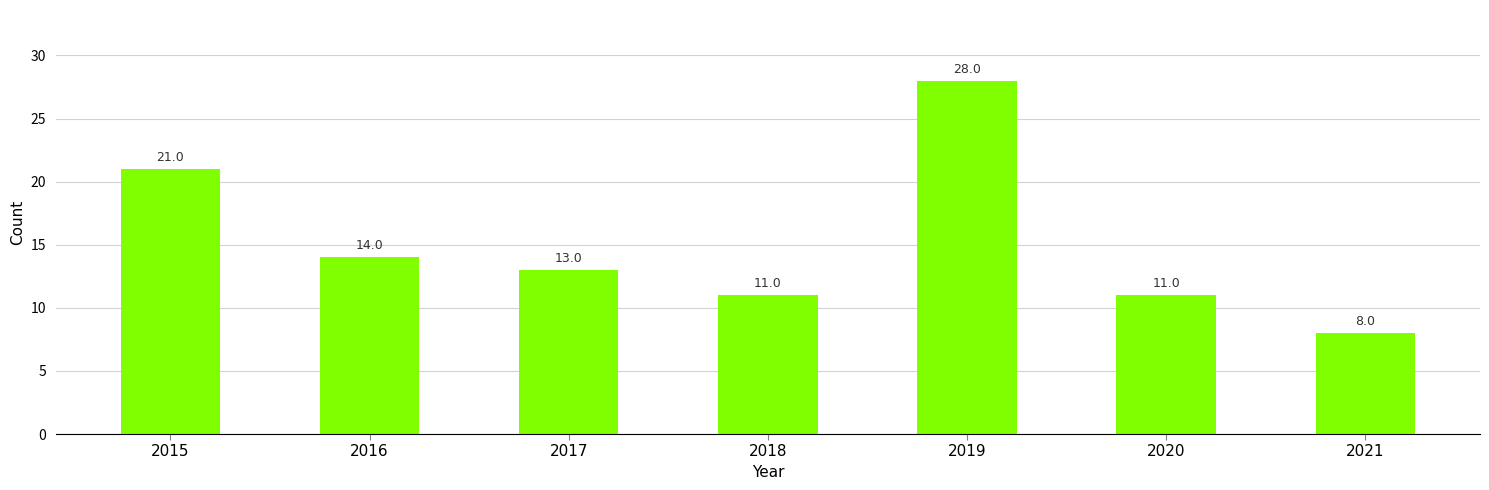

True or false: the data shows 10 at 2016.

False